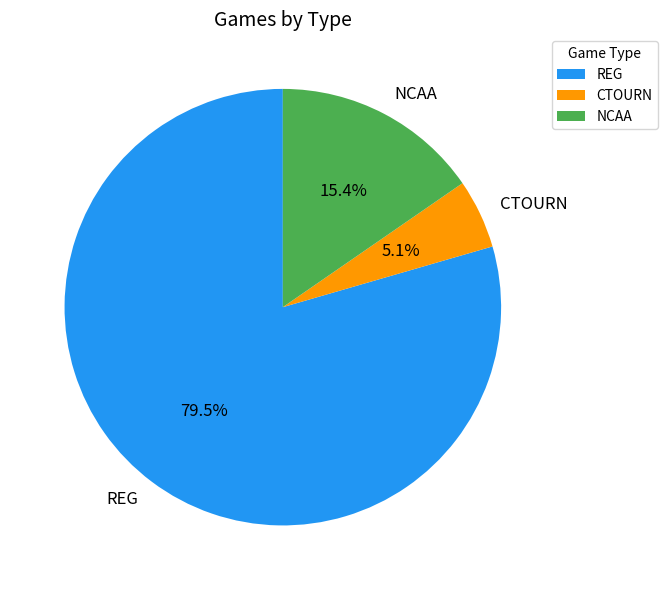

What percentage do CTOURN and NCAA together represent?

20.5%